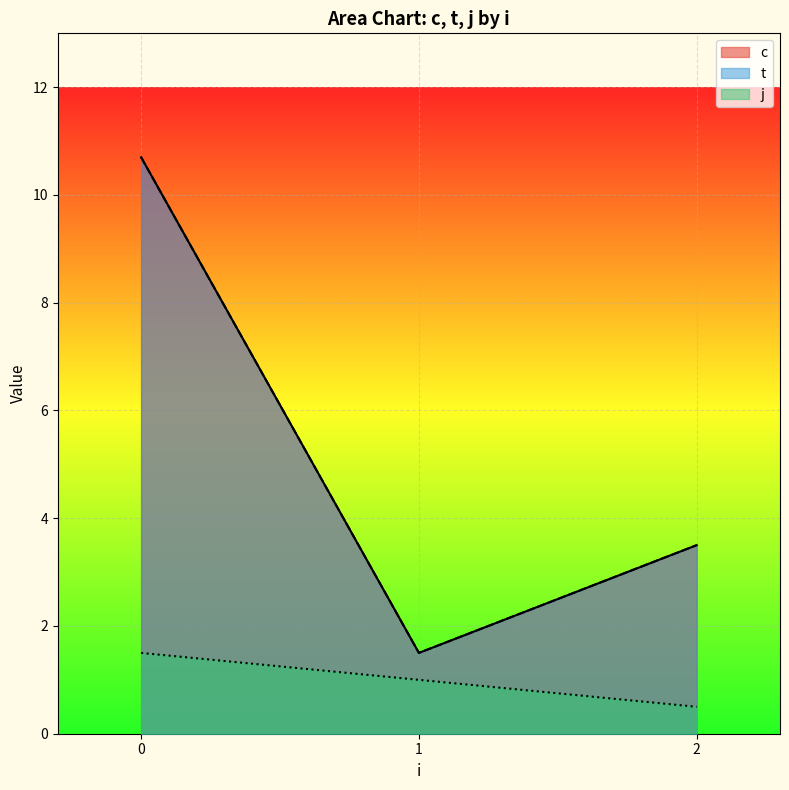

What value does the j series have at 0?

1.5